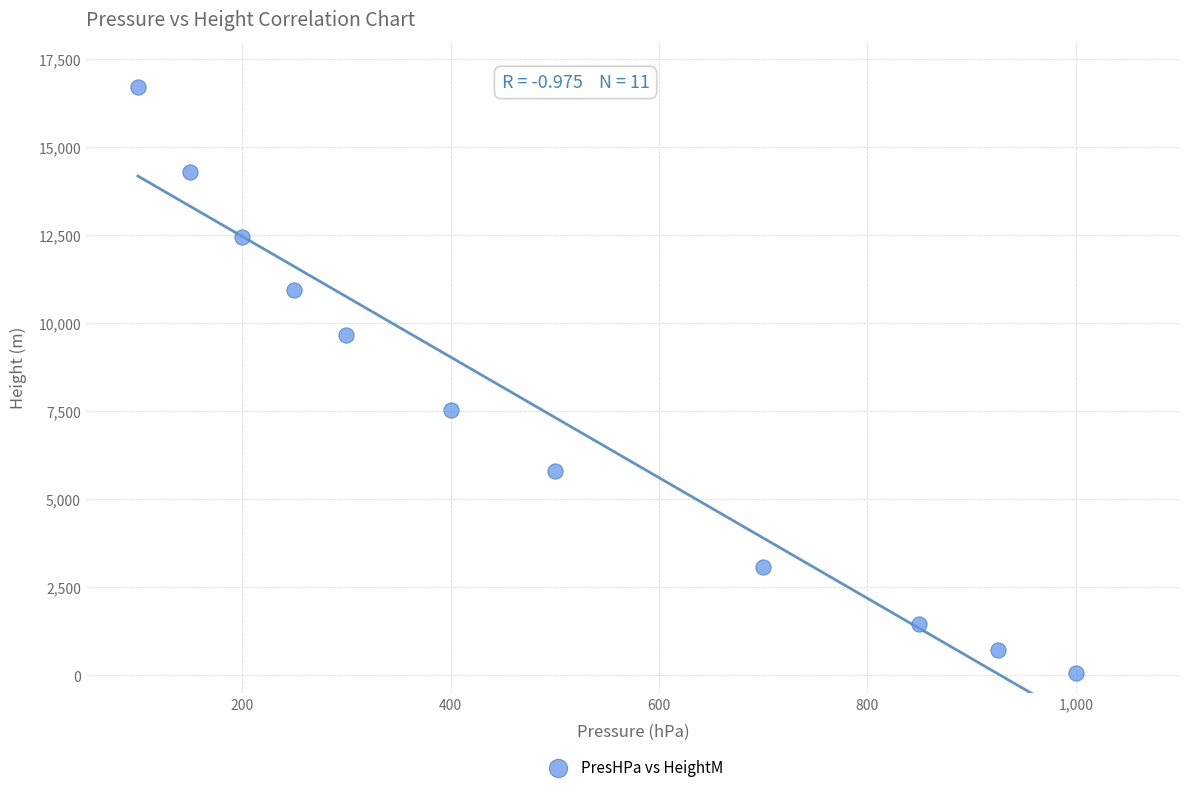

What Y value in the scatter plot is closest to 8384?

7540